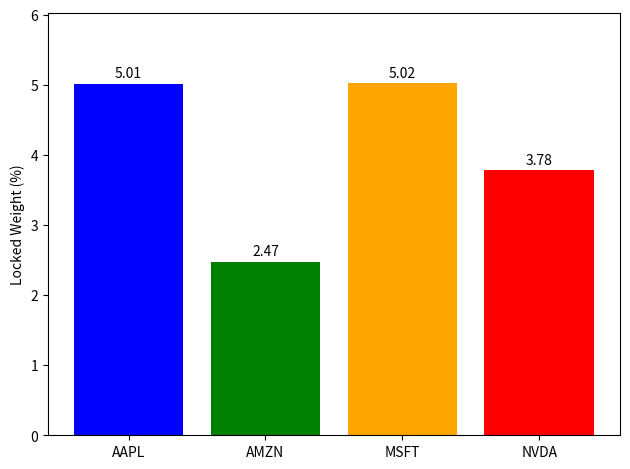

Rank the categories by value from lowest to highest.

AMZN, NVDA, AAPL, MSFT